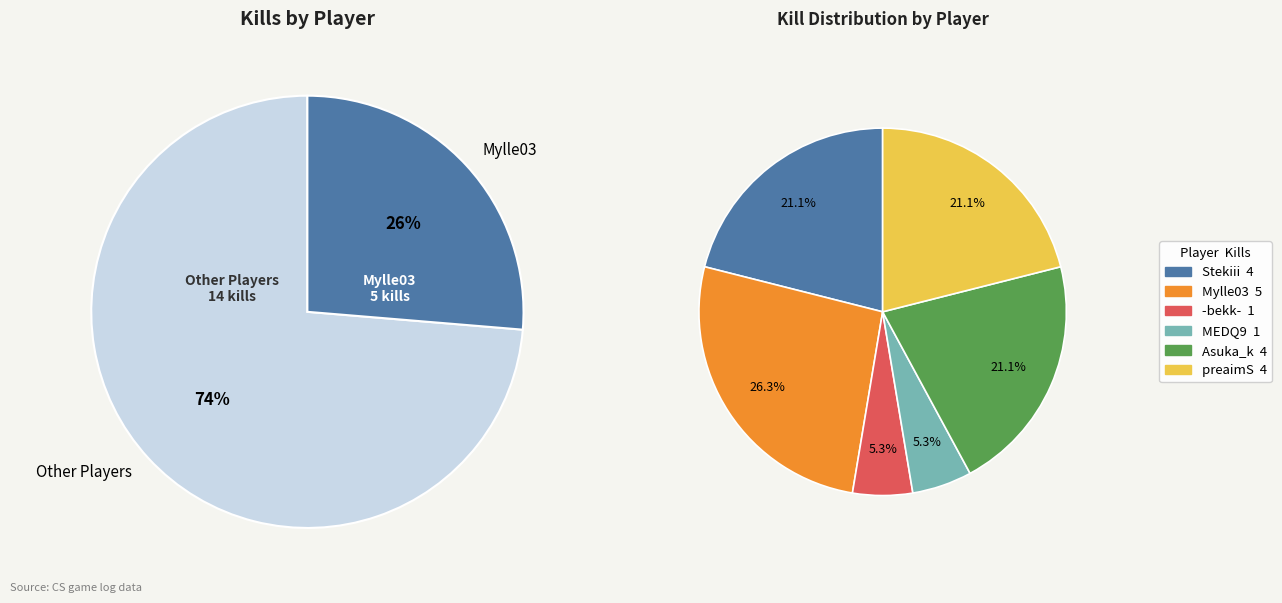

To the nearest percent, what is the difference between the largest and smallest slice percentages?

21%